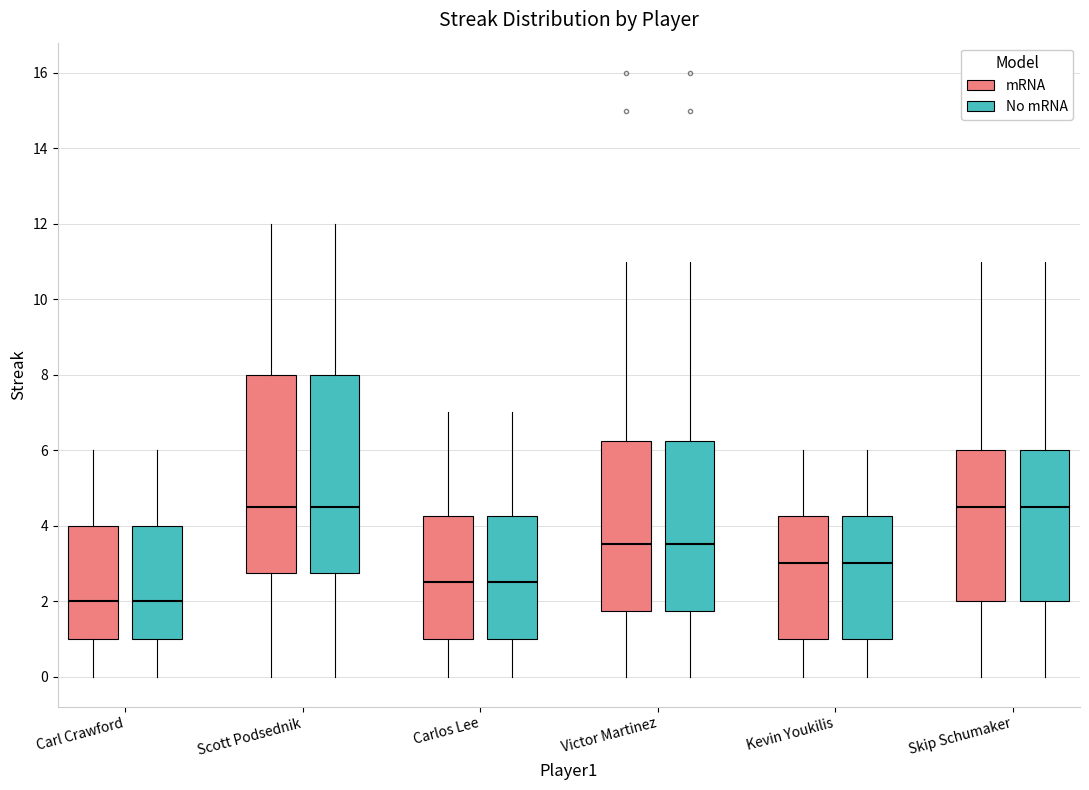

Reading left to right, transcribe this box plot: for each box, give where its median line is, the range the box spans, and where its two whiskers end, as read against the y-axis. The values are not printed on the chart, so give them approximately, as read against the axis.

Carl Crawford (mRNA): median 2.0, box 1.0 to 4.0, whiskers 0.0 to 6.0
Carl Crawford (No mRNA): median 2.0, box 1.0 to 4.0, whiskers 0.0 to 6.0
Scott Podsednik (mRNA): median 4.6, box 2.8 to 8.0, whiskers 0.0 to 12.0
Scott Podsednik (No mRNA): median 4.6, box 2.8 to 8.0, whiskers 0.0 to 12.0
Carlos Lee (mRNA): median 2.6, box 1.0 to 4.2, whiskers 0.0 to 7.0
Carlos Lee (No mRNA): median 2.6, box 1.0 to 4.2, whiskers 0.0 to 7.0
Victor Martinez (mRNA): median 3.6, box 1.8 to 6.2, whiskers 0.0 to 11.0
Victor Martinez (No mRNA): median 3.6, box 1.8 to 6.2, whiskers 0.0 to 11.0
Kevin Youkilis (mRNA): median 3.0, box 1.0 to 4.2, whiskers 0.0 to 6.0
Kevin Youkilis (No mRNA): median 3.0, box 1.0 to 4.2, whiskers 0.0 to 6.0
Skip Schumaker (mRNA): median 4.6, box 2.0 to 6.0, whiskers 0.0 to 11.0
Skip Schumaker (No mRNA): median 4.6, box 2.0 to 6.0, whiskers 0.0 to 11.0